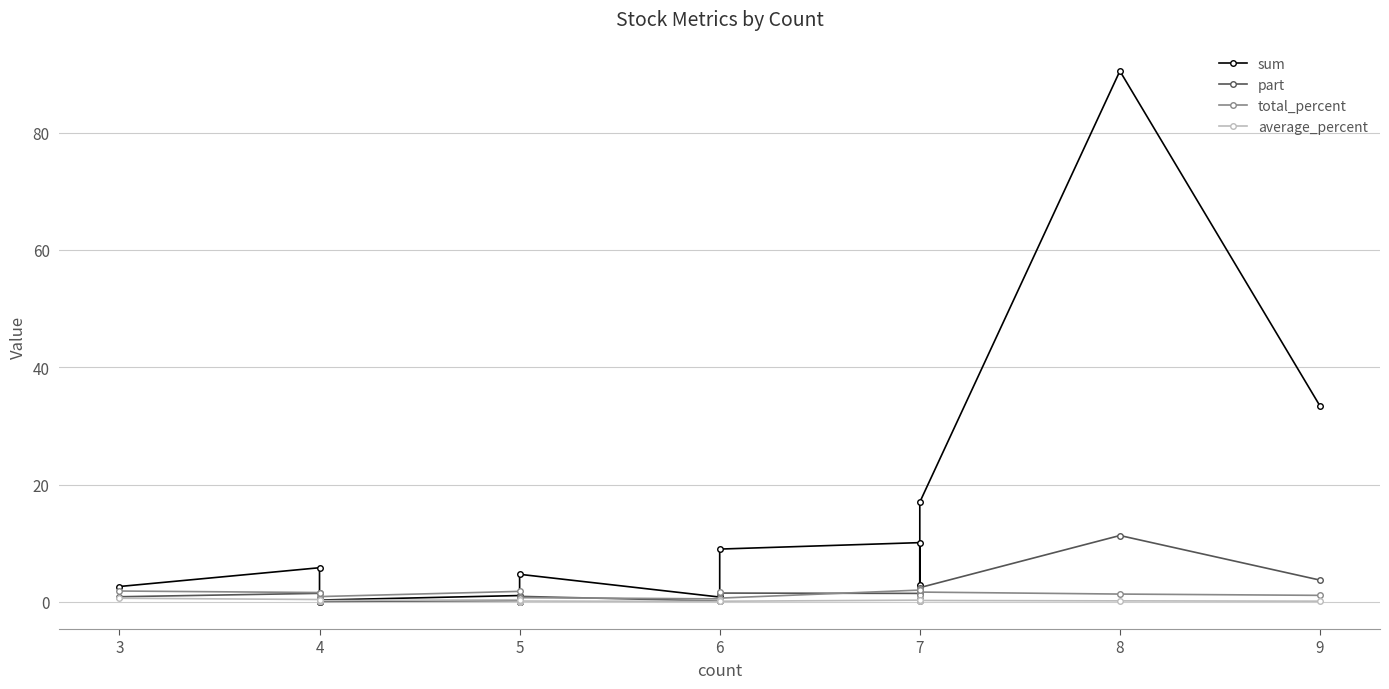

How many lines are shown in the chart?

4